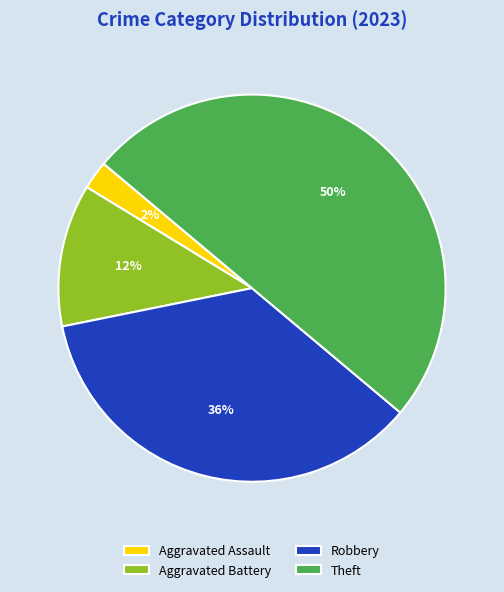

To the nearest percent, what percentage of the pie is Theft?

50%